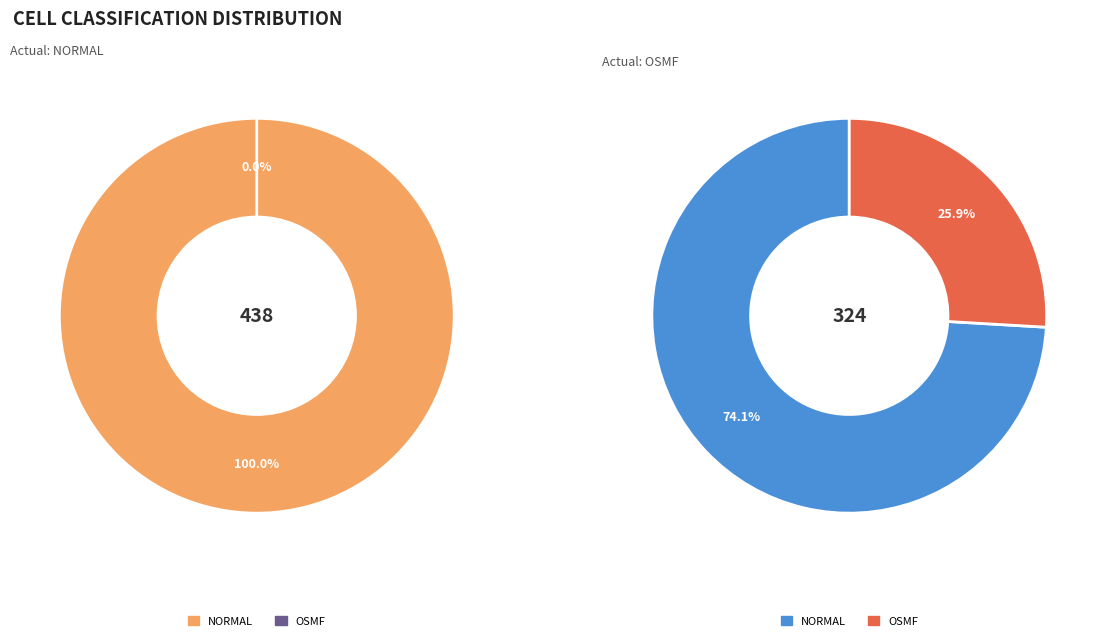

Rank the series at values_osmf from highest to lowest value.

values_osmf, values_normal